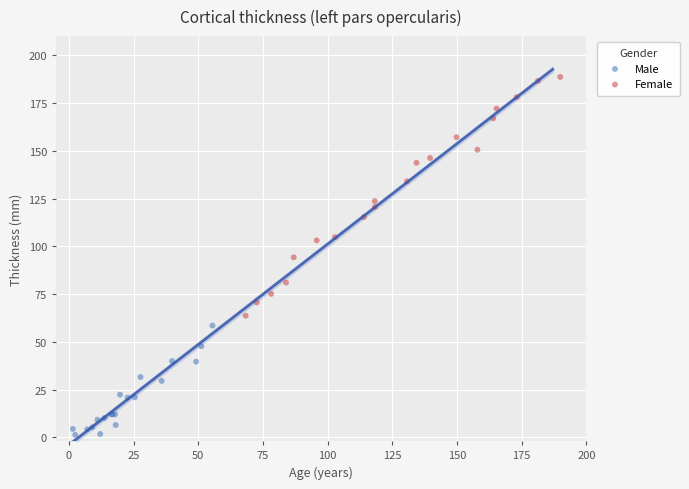

Which series contains the highest Y value?

Female